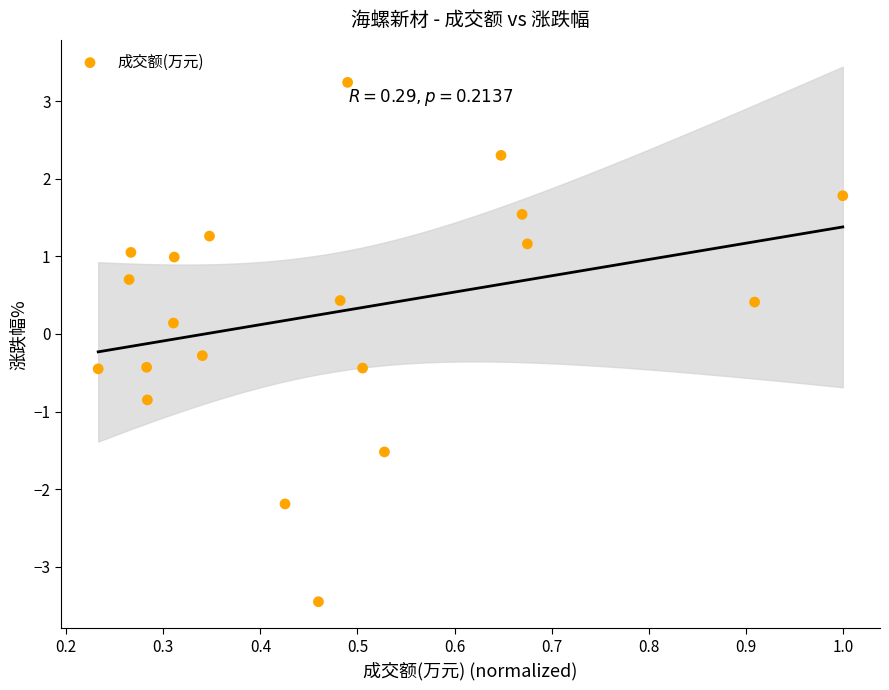

What is the range of X values (max minus min)?

0.8